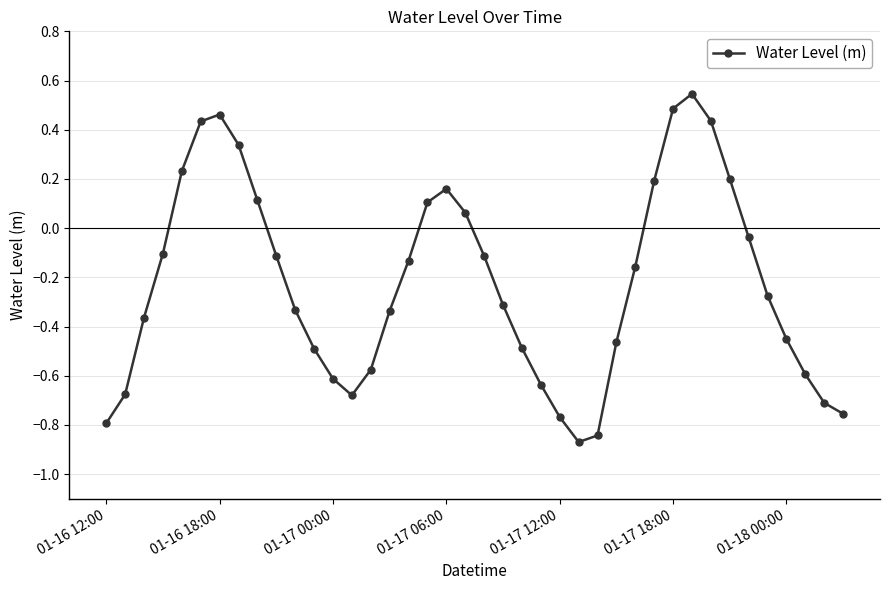

How many points are lower than both their immediate neighbors (excluding endpoints)?

2